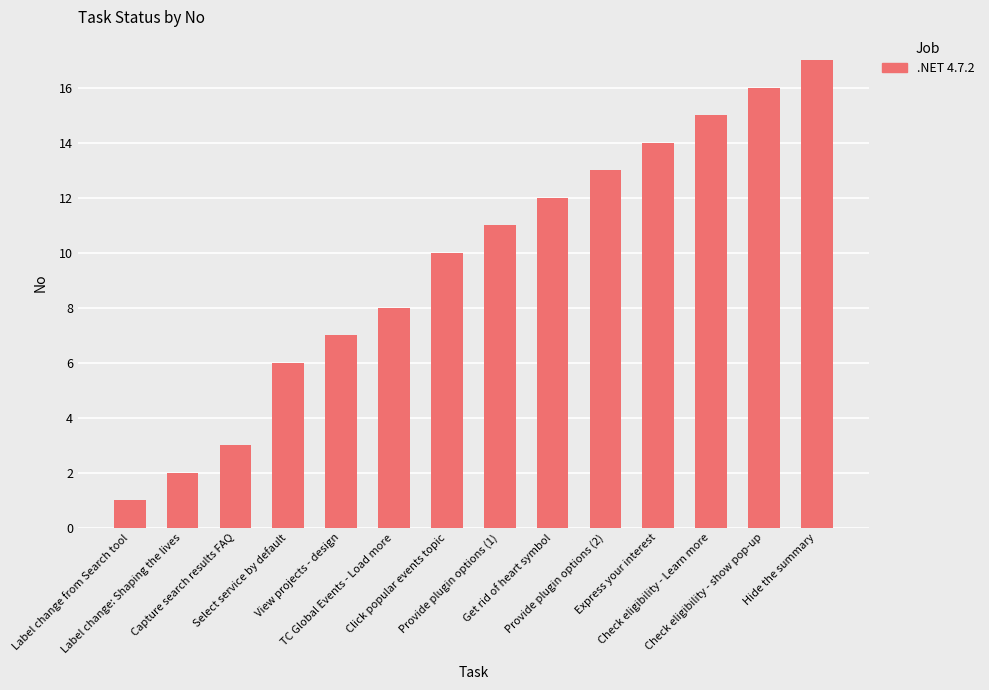

What is the sum of the values at Capture search results FAQ and Check eligibility - Learn more?

18